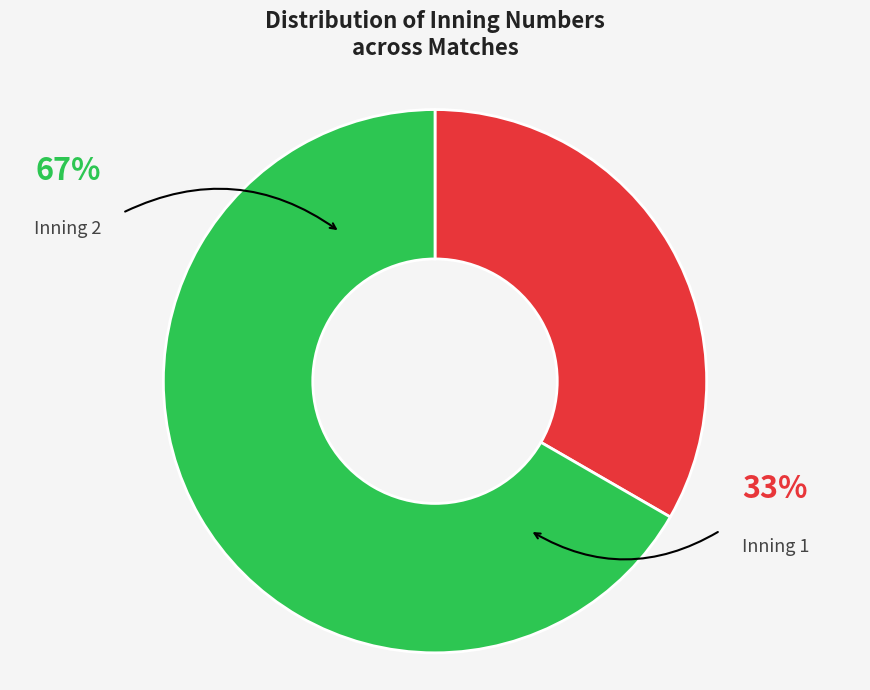

Is there a majority slice in this chart?

Yes